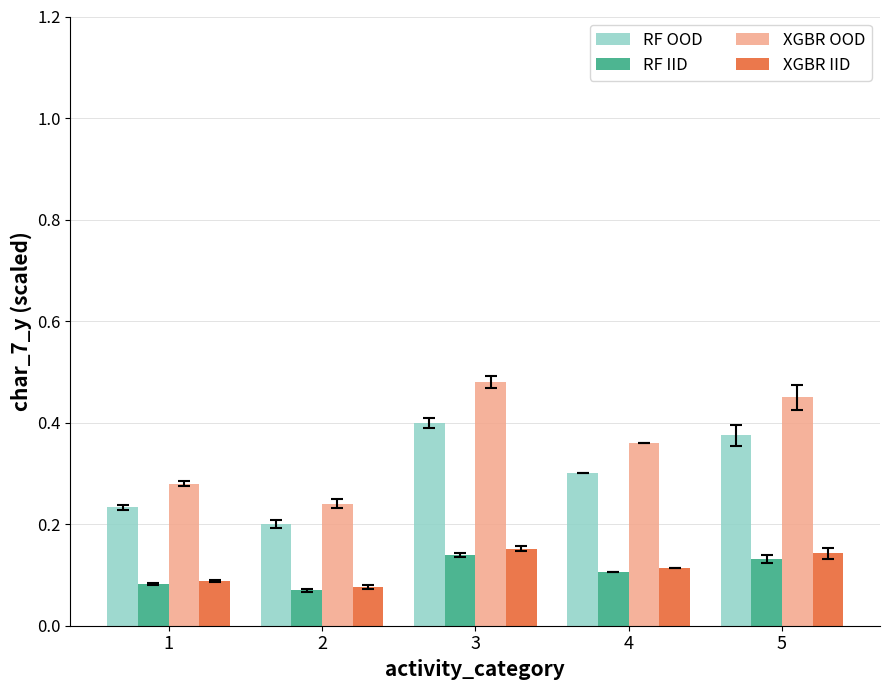

Which series changed the most between 3 and 4?

XGBR OOD